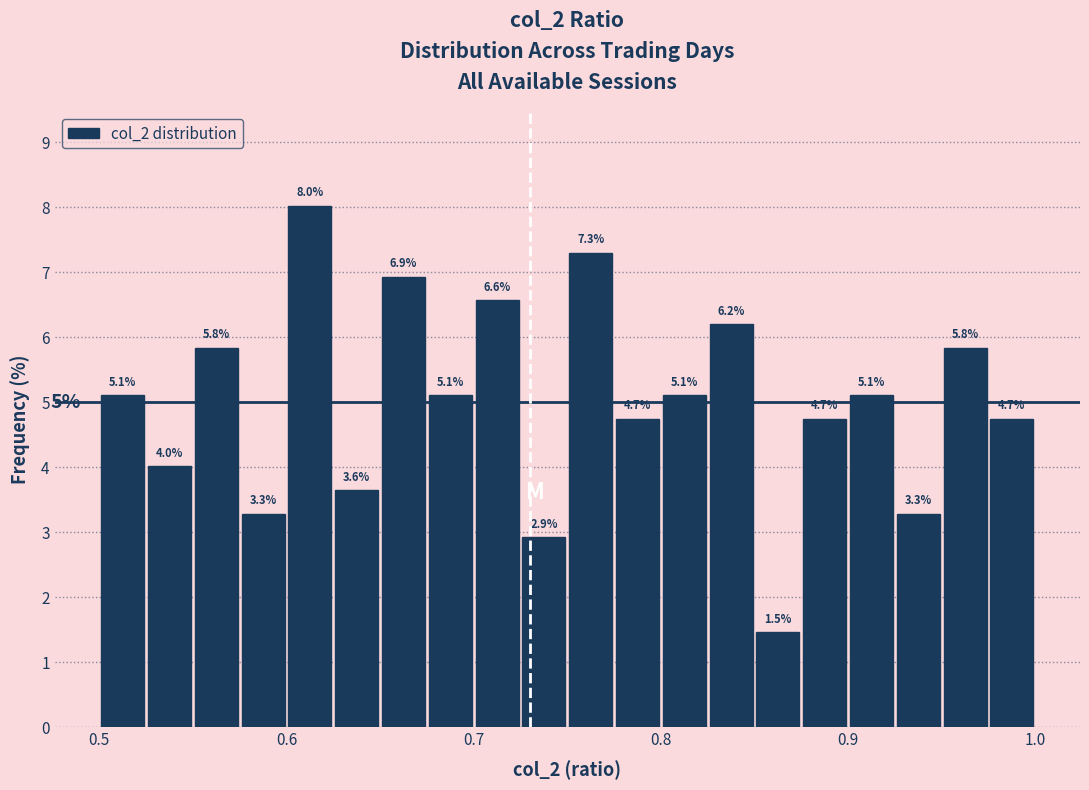

Around what value on the x-axis is the tallest bar? Give the approximate position of its centre, as read against the axis.

0.61